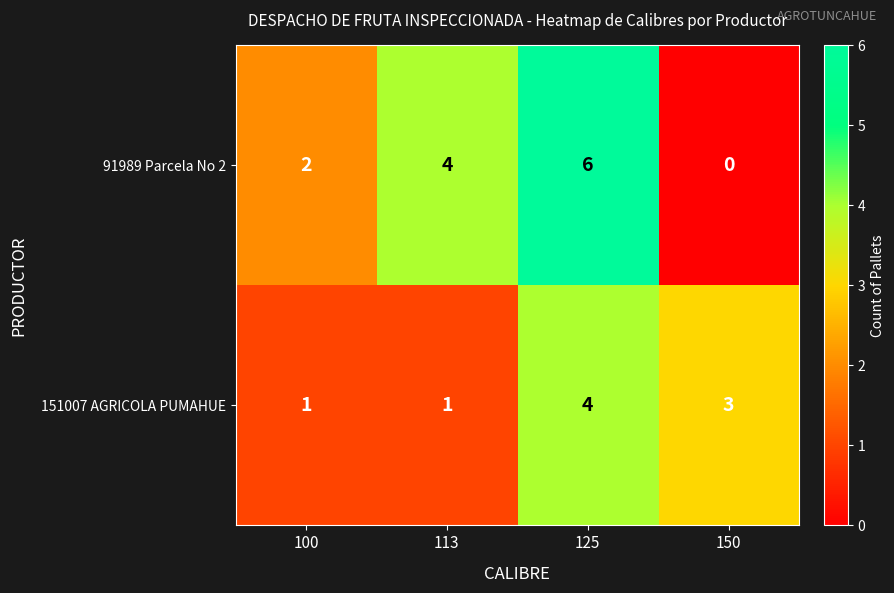

Reading left to right, list all the values displayed in this chart.

91989 Parcela No 2: 2	4	6	0
151007 AGRICOLA PUMAHUE: 1	1	4	3